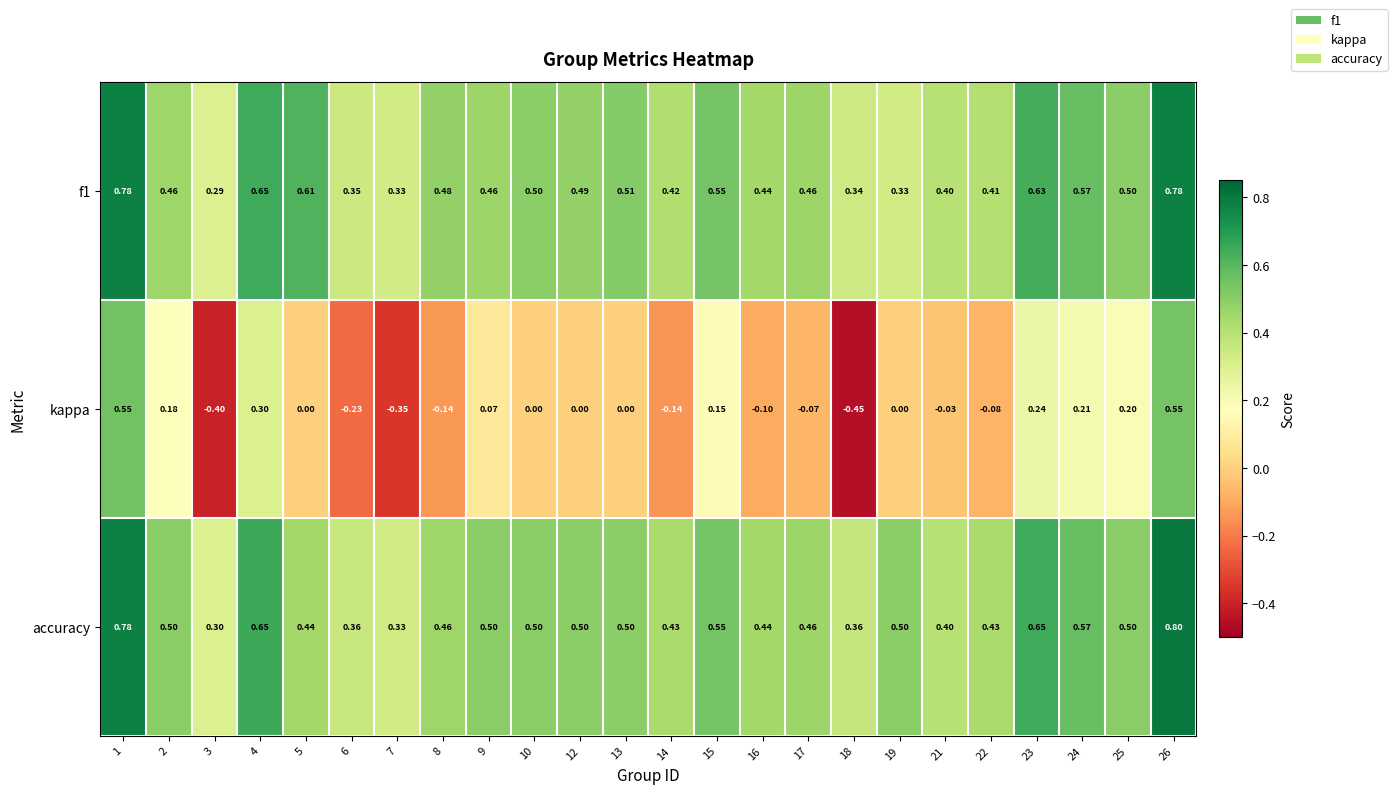

Which series has the largest total across all categories?

accuracy